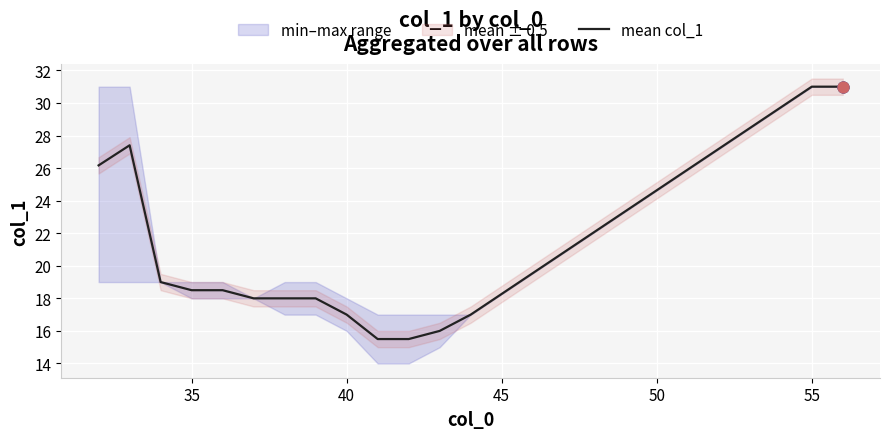

Is it true that mean col_1 equals 17.0 at 40?

True